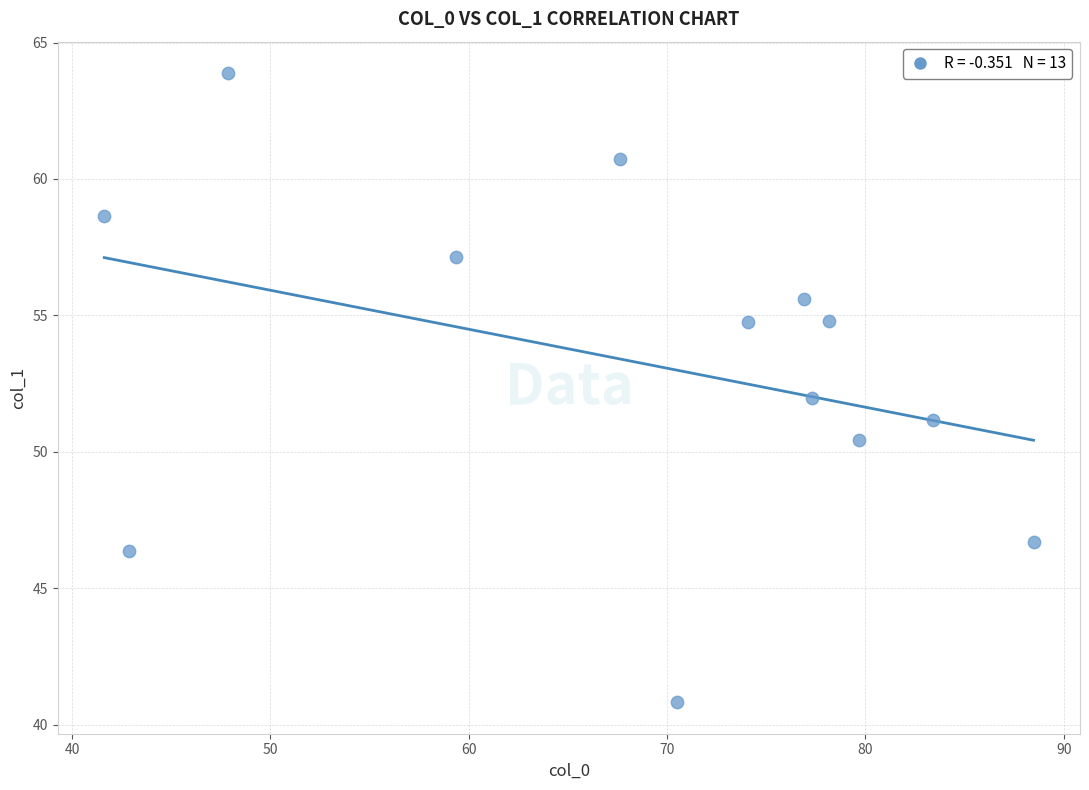

What is the range of Y values (max minus min)?

23.1